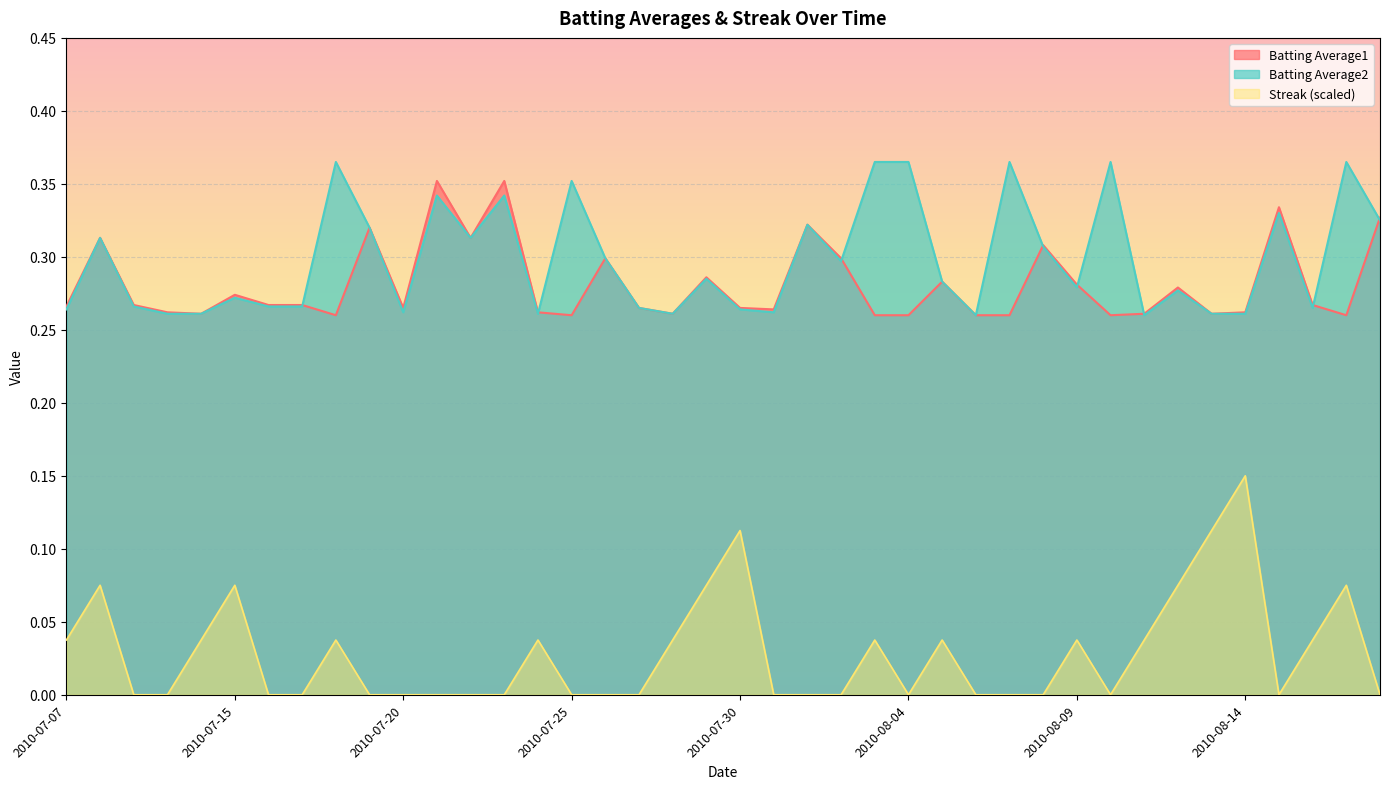

Reading left to right, what are all the values shown in this chart?

Batting Average1: 2010-07-07=0.3	2010-07-08=0.3	2010-07-09=0.3	2010-07-10=0.3	2010-07-11=0.3	2010-07-15=0.3	2010-07-16=0.3	2010-07-17=0.3	2010-07-18=0.3	2010-07-19=0.3	2010-07-20=0.3	2010-07-21=0.4	2010-07-22=0.3	2010-07-23=0.4	2010-07-24=0.3	2010-07-25=0.3	2010-07-26=0.3	2010-07-27=0.3	2010-07-28=0.3	2010-07-29=0.3	2010-07-30=0.3	2010-07-31=0.3	2010-08-01=0.3	2010-08-02=0.3	2010-08-03=0.3	2010-08-04=0.3	2010-08-05=0.3	2010-08-06=0.3	2010-08-07=0.3	2010-08-08=0.3	2010-08-09=0.3	2010-08-10=0.3	2010-08-11=0.3	2010-08-12=0.3	2010-08-13=0.3	2010-08-14=0.3	2010-08-15=0.3	2010-08-16=0.3	2010-08-17=0.3	2010-08-18=0.3
Batting Average2: 2010-07-07=0.3	2010-07-08=0.3	2010-07-09=0.3	2010-07-10=0.3	2010-07-11=0.3	2010-07-15=0.3	2010-07-16=0.3	2010-07-17=0.3	2010-07-18=0.4	2010-07-19=0.3	2010-07-20=0.3	2010-07-21=0.3	2010-07-22=0.3	2010-07-23=0.3	2010-07-24=0.3	2010-07-25=0.4	2010-07-26=0.3	2010-07-27=0.3	2010-07-28=0.3	2010-07-29=0.3	2010-07-30=0.3	2010-07-31=0.3	2010-08-01=0.3	2010-08-02=0.3	2010-08-03=0.4	2010-08-04=0.4	2010-08-05=0.3	2010-08-06=0.3	2010-08-07=0.4	2010-08-08=0.3	2010-08-09=0.3	2010-08-10=0.4	2010-08-11=0.3	2010-08-12=0.3	2010-08-13=0.3	2010-08-14=0.3	2010-08-15=0.3	2010-08-16=0.3	2010-08-17=0.4	2010-08-18=0.3
Streak: 2010-07-07=0.0	2010-07-08=0.1	2010-07-09=0.0	2010-07-10=0.0	2010-07-11=0.0	2010-07-15=0.1	2010-07-16=0.0	2010-07-17=0.0	2010-07-18=0.0	2010-07-19=0.0	2010-07-20=0.0	2010-07-21=0.0	2010-07-22=0.0	2010-07-23=0.0	2010-07-24=0.0	2010-07-25=0.0	2010-07-26=0.0	2010-07-27=0.0	2010-07-28=0.0	2010-07-29=0.1	2010-07-30=0.1	2010-07-31=0.0	2010-08-01=0.0	2010-08-02=0.0	2010-08-03=0.0	2010-08-04=0.0	2010-08-05=0.0	2010-08-06=0.0	2010-08-07=0.0	2010-08-08=0.0	2010-08-09=0.0	2010-08-10=0.0	2010-08-11=0.0	2010-08-12=0.1	2010-08-13=0.1	2010-08-14=0.1	2010-08-15=0.0	2010-08-16=0.0	2010-08-17=0.1	2010-08-18=0.0